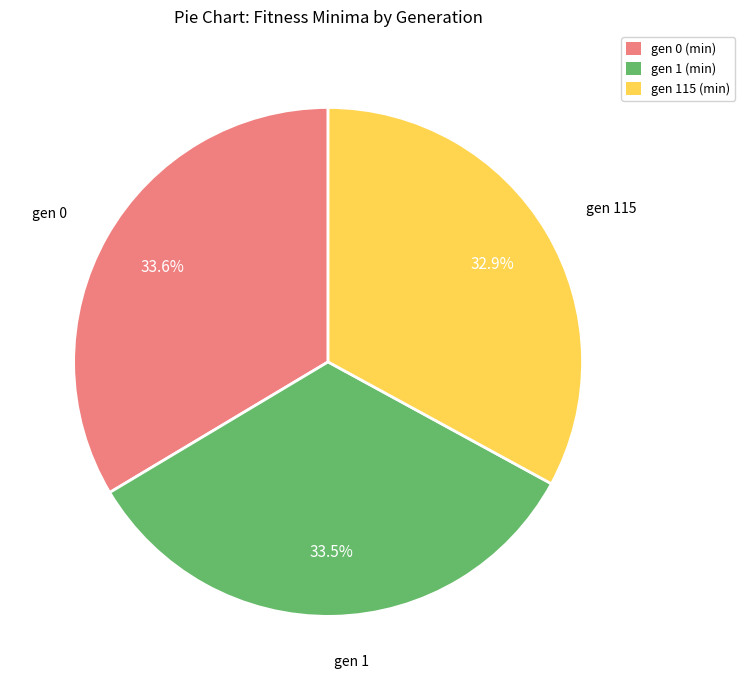

Is there a majority slice in this chart?

No